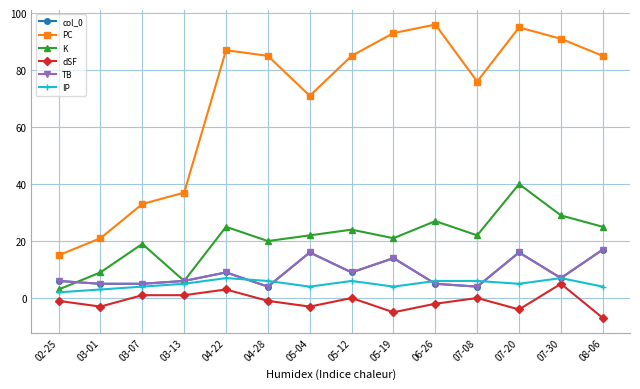

Reading left to right, what are all the values shown in this chart?

col_0: 02-25=6	03-01=5	03-07=5	03-13=6	04-22=9	04-28=4	05-04=16	05-12=9	05-19=14	06-26=5	07-08=4	07-20=16	07-30=7	08-06=17
PC: 02-25=15	03-01=21	03-07=33	03-13=37	04-22=87	04-28=85	05-04=71	05-12=85	05-19=93	06-26=96	07-08=76	07-20=95	07-30=91	08-06=85
K: 02-25=3	03-01=9	03-07=19	03-13=6	04-22=25	04-28=20	05-04=22	05-12=24	05-19=21	06-26=27	07-08=22	07-20=40	07-30=29	08-06=25
dSF: 02-25=-1	03-01=-3	03-07=1	03-13=1	04-22=3	04-28=-1	05-04=-3	05-12=0	05-19=-5	06-26=-2	07-08=0	07-20=-4	07-30=5	08-06=-7
TB: 02-25=6	03-01=5	03-07=5	03-13=6	04-22=9	04-28=4	05-04=16	05-12=9	05-19=14	06-26=5	07-08=4	07-20=16	07-30=7	08-06=17
IP: 02-25=2	03-01=3	03-07=4	03-13=5	04-22=7	04-28=6	05-04=4	05-12=6	05-19=4	06-26=6	07-08=6	07-20=5	07-30=7	08-06=4